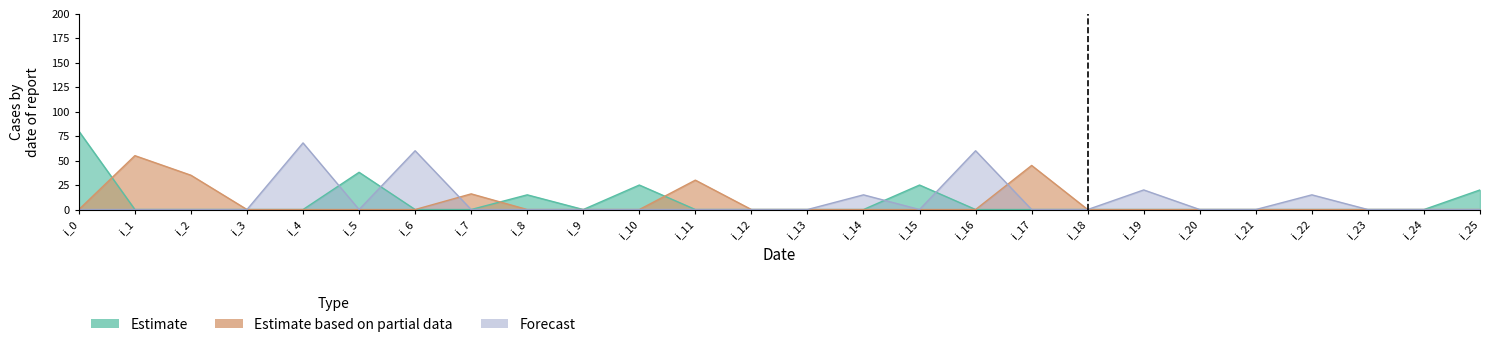

At which label is j_5 closest to 40?

i_5